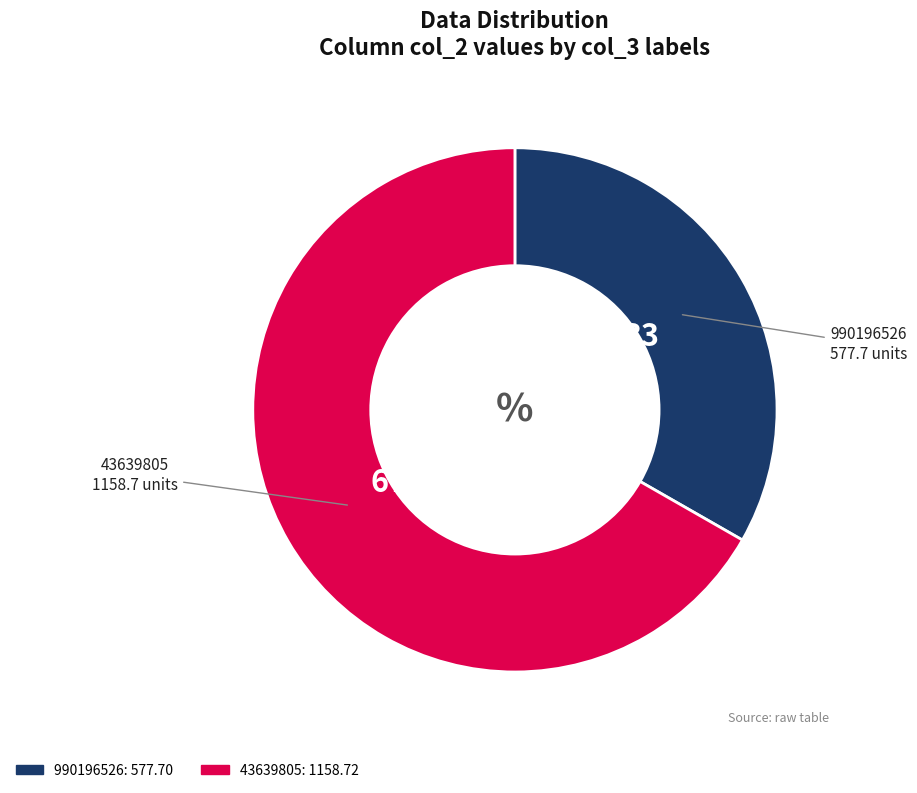

Combined, do 990196526 and 43639805 account for over 50%?

Yes